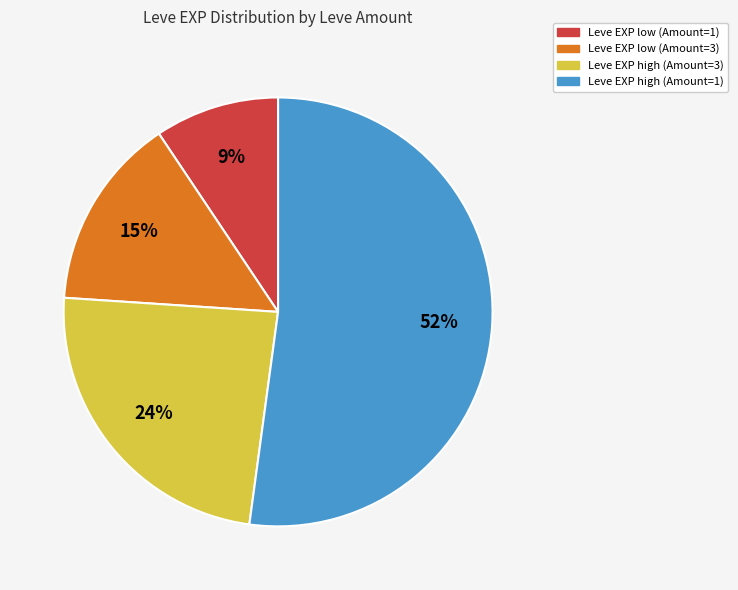

To the nearest percent, what is the difference between the largest and smallest slice percentages?

43%